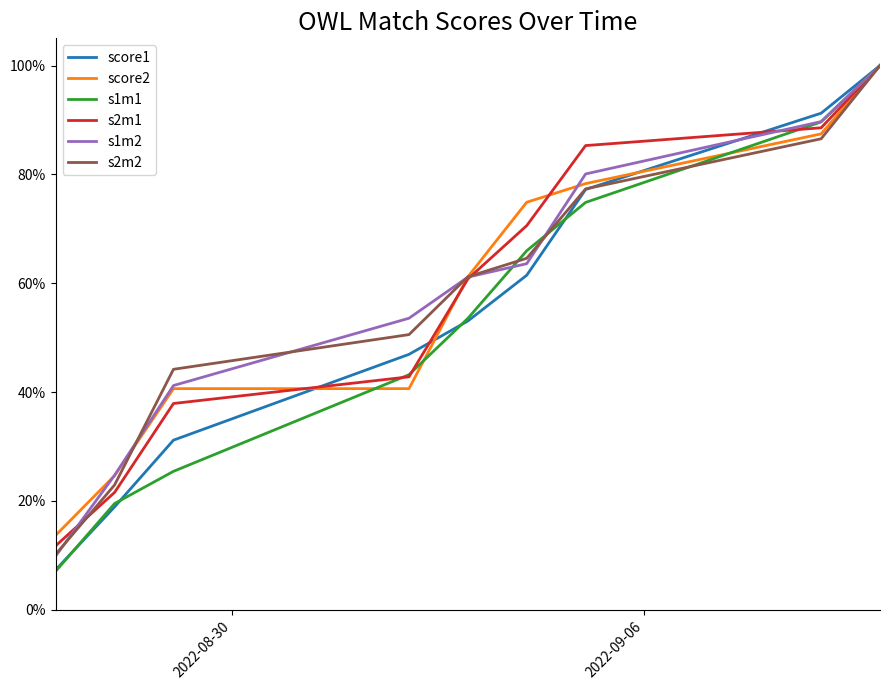

At which category does the chart reach its peak across all series?

8